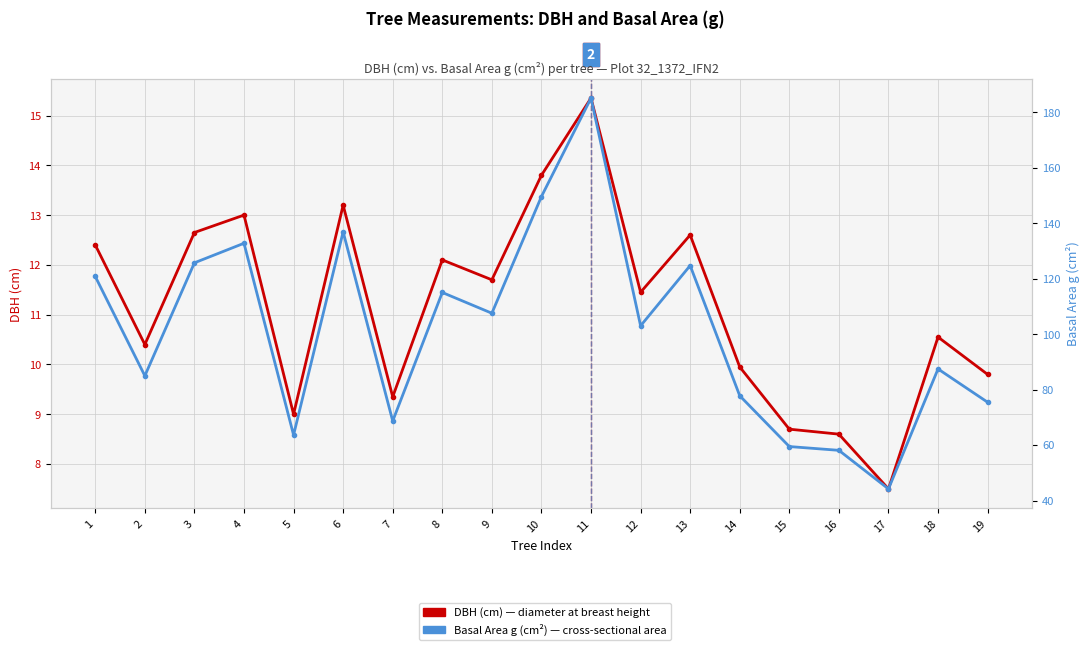

True or false: Basal Area g (cm²) and DBH (cm) intersect in this chart.

False